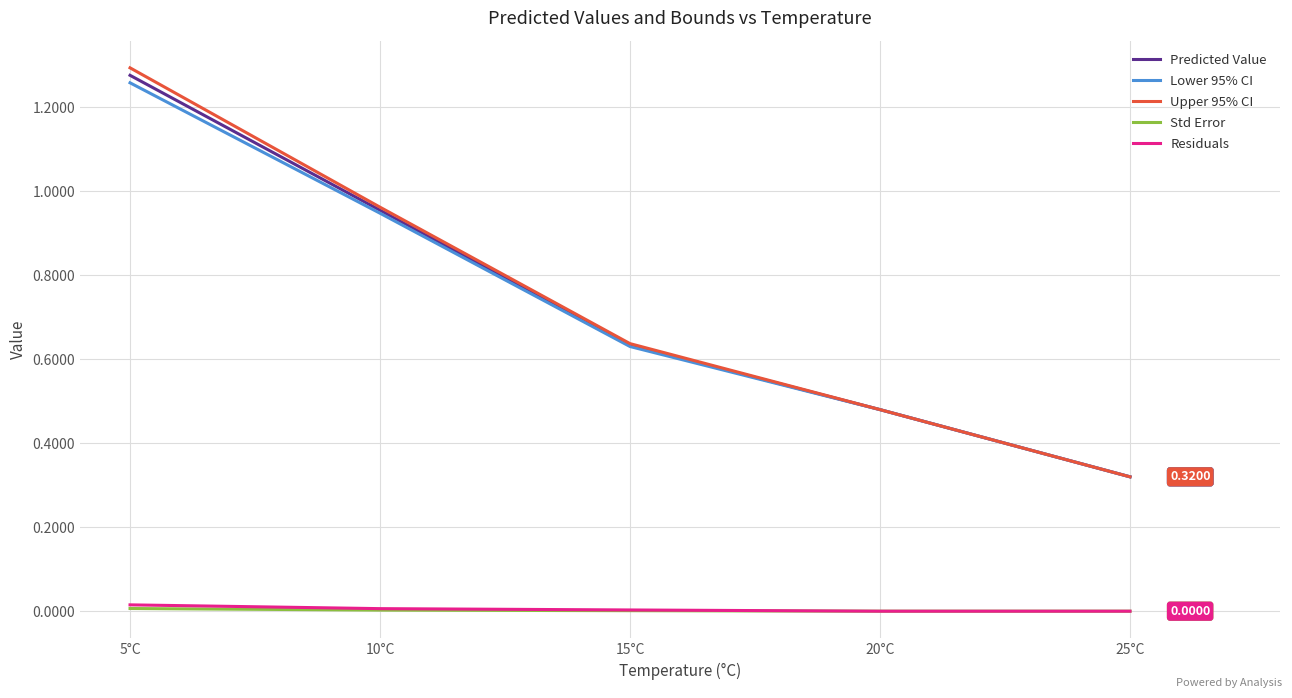

Is the value of Predicted Value at 5°C greater than the value of Residuals at 5°C?

Yes